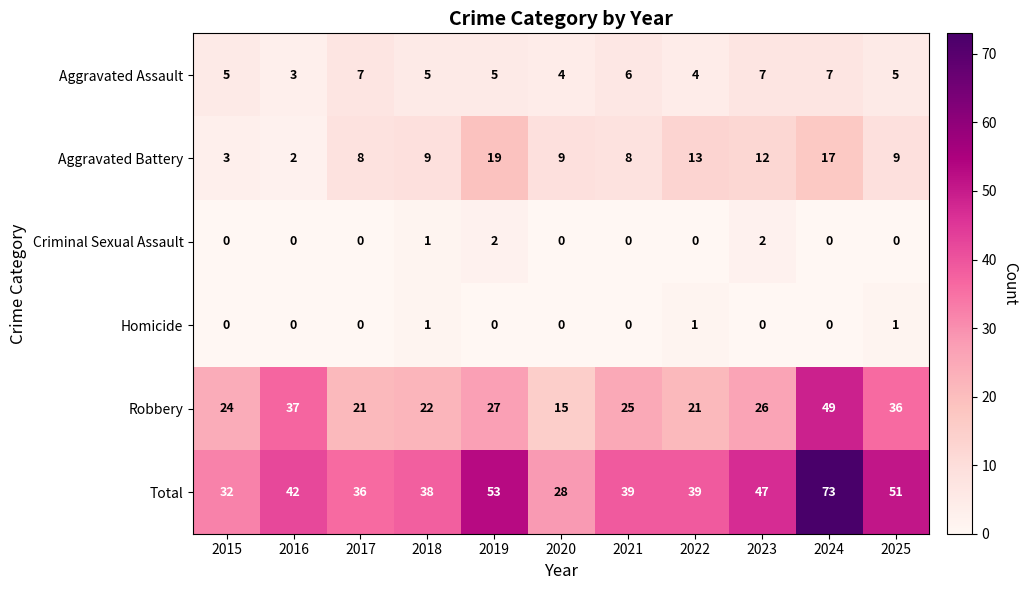

How many data points does each series have?

11